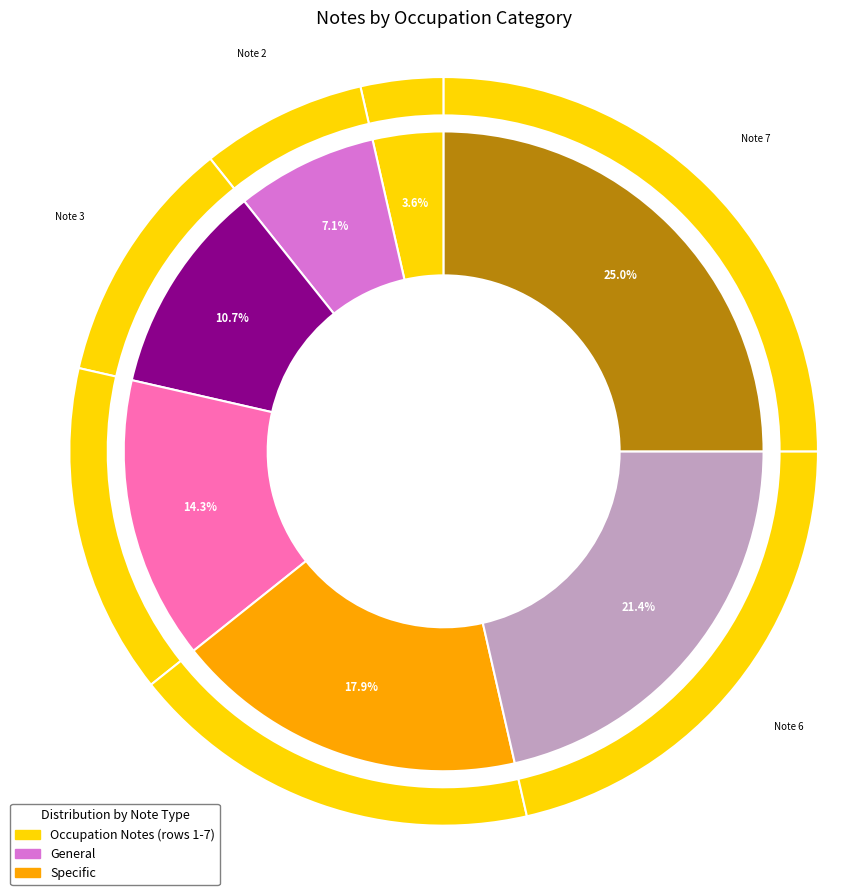

The Military occupations note slice represents 4% of the pie. True or false?

True